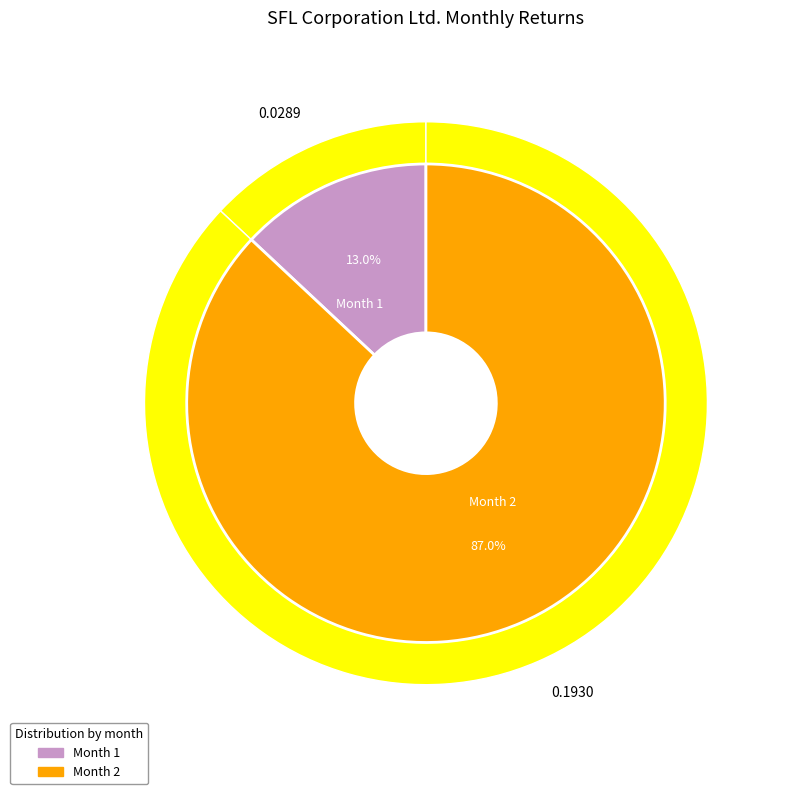

Between 2 and 1, which is larger?

2